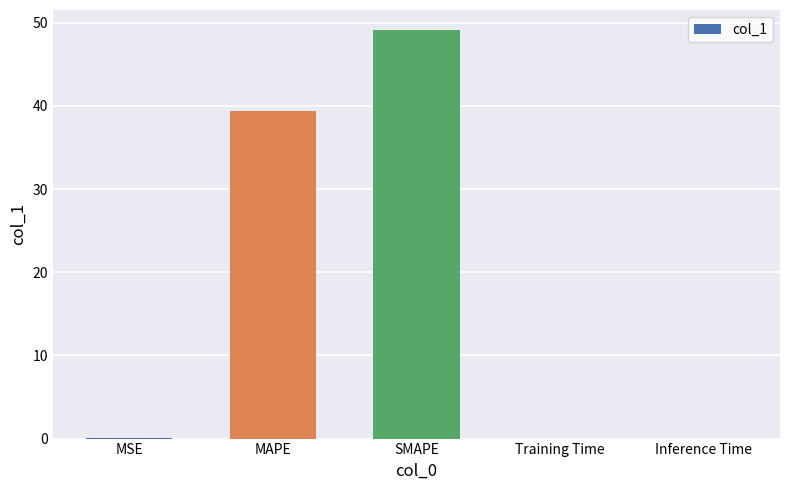

What is the change in value from MAPE to SMAPE?

+9.7